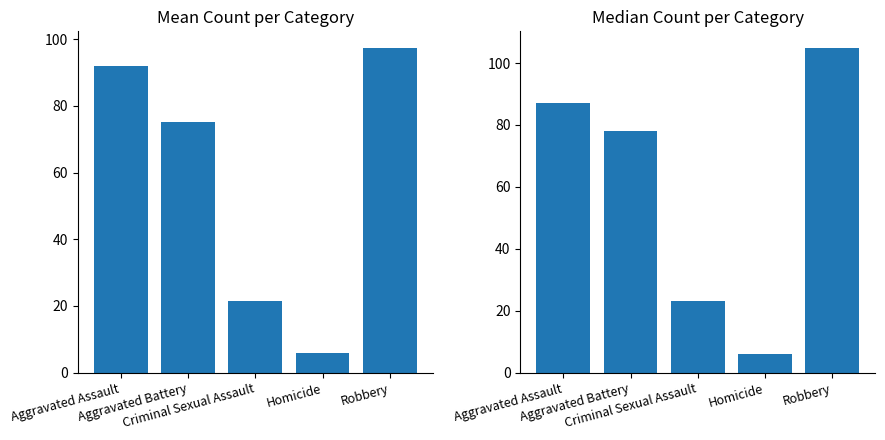

Which series has the largest total across all categories?

Median Count